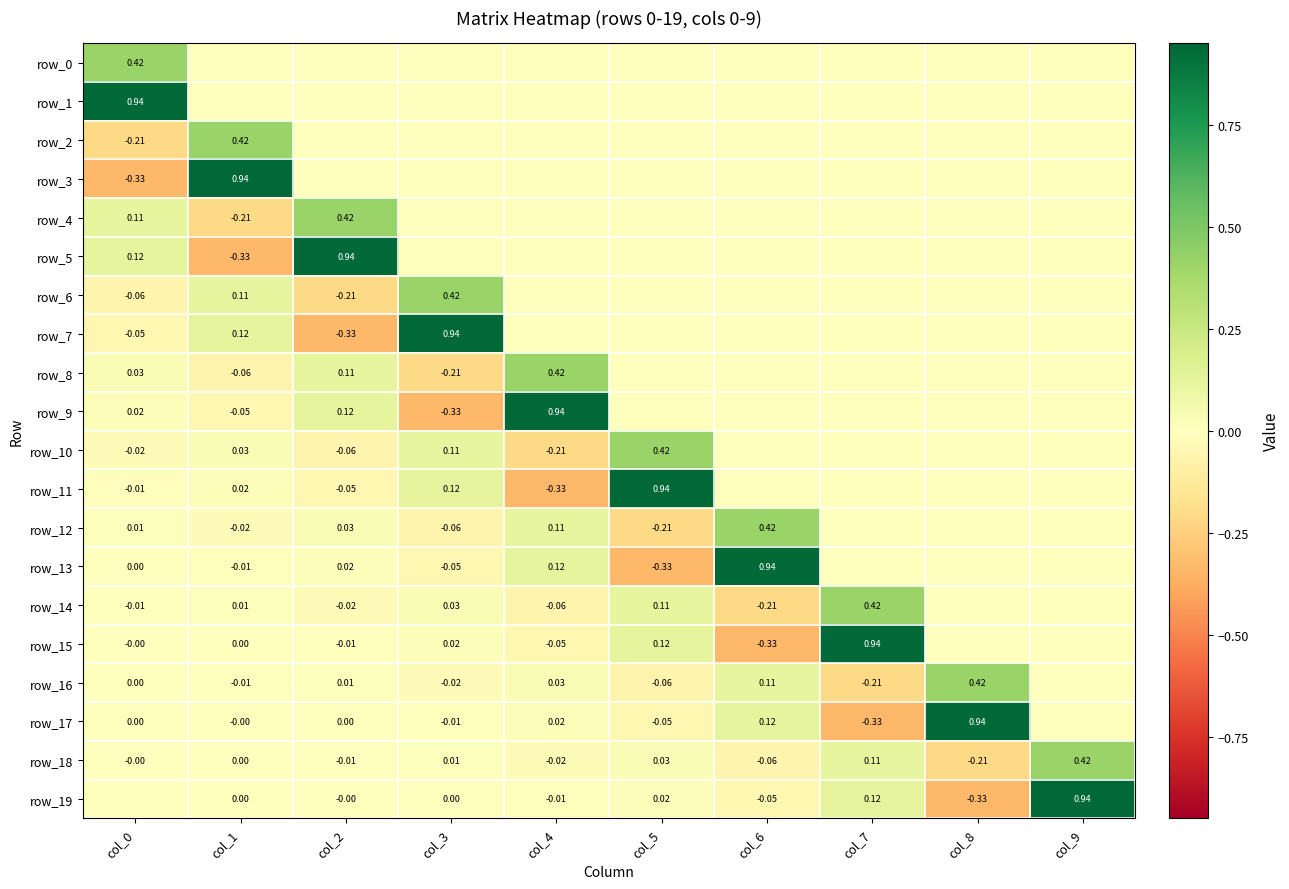

Reading left to right, transcribe all the data shown in this chart.

row_0: 0.4	0.0	0.0	0.0	0.0	0.0	0.0	0.0	0.0	0.0
row_1: 0.9	0.0	0.0	0.0	0.0	0.0	0.0	0.0	0.0	0.0
row_2: -0.2	0.4	0.0	0.0	0.0	0.0	0.0	0.0	0.0	0.0
row_3: -0.3	0.9	0.0	0.0	0.0	0.0	0.0	0.0	0.0	0.0
row_4: 0.1	-0.2	0.4	0.0	0.0	0.0	0.0	0.0	0.0	0.0
row_5: 0.1	-0.3	0.9	0.0	0.0	0.0	0.0	0.0	0.0	0.0
row_6: -0.1	0.1	-0.2	0.4	0.0	0.0	0.0	0.0	0.0	0.0
row_7: -0.0	0.1	-0.3	0.9	0.0	0.0	0.0	0.0	0.0	0.0
row_8: 0.0	-0.1	0.1	-0.2	0.4	0.0	0.0	0.0	0.0	0.0
row_9: 0.0	-0.0	0.1	-0.3	0.9	0.0	0.0	0.0	0.0	0.0
row_10: -0.0	0.0	-0.1	0.1	-0.2	0.4	0.0	0.0	0.0	0.0
row_11: -0.0	0.0	-0.0	0.1	-0.3	0.9	0.0	0.0	0.0	0.0
row_12: 0.0	-0.0	0.0	-0.1	0.1	-0.2	0.4	0.0	0.0	0.0
row_13: 0.0	-0.0	0.0	-0.0	0.1	-0.3	0.9	0.0	0.0	0.0
row_14: -0.0	0.0	-0.0	0.0	-0.1	0.1	-0.2	0.4	0.0	0.0
row_15: -0.0	0.0	-0.0	0.0	-0.0	0.1	-0.3	0.9	0.0	0.0
row_16: 0.0	-0.0	0.0	-0.0	0.0	-0.1	0.1	-0.2	0.4	0.0
row_17: 0.0	-0.0	0.0	-0.0	0.0	-0.0	0.1	-0.3	0.9	0.0
row_18: -0.0	0.0	-0.0	0.0	-0.0	0.0	-0.1	0.1	-0.2	0.4
row_19: -0.0	0.0	-0.0	0.0	-0.0	0.0	-0.0	0.1	-0.3	0.9